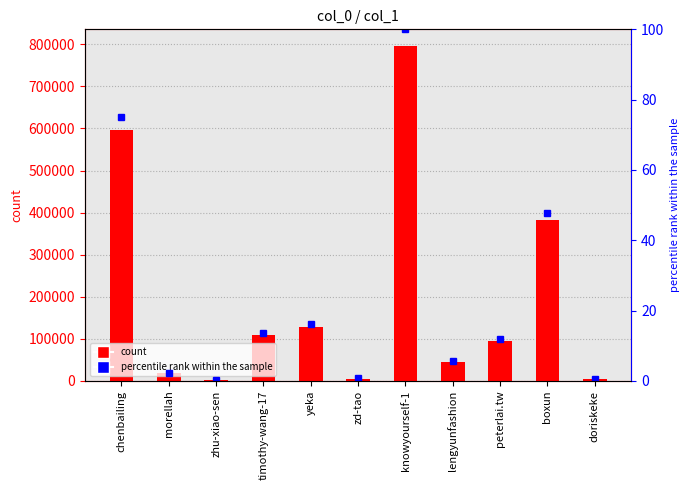

The value of col_1 at chenbailing is 597489.0. True or false?

True